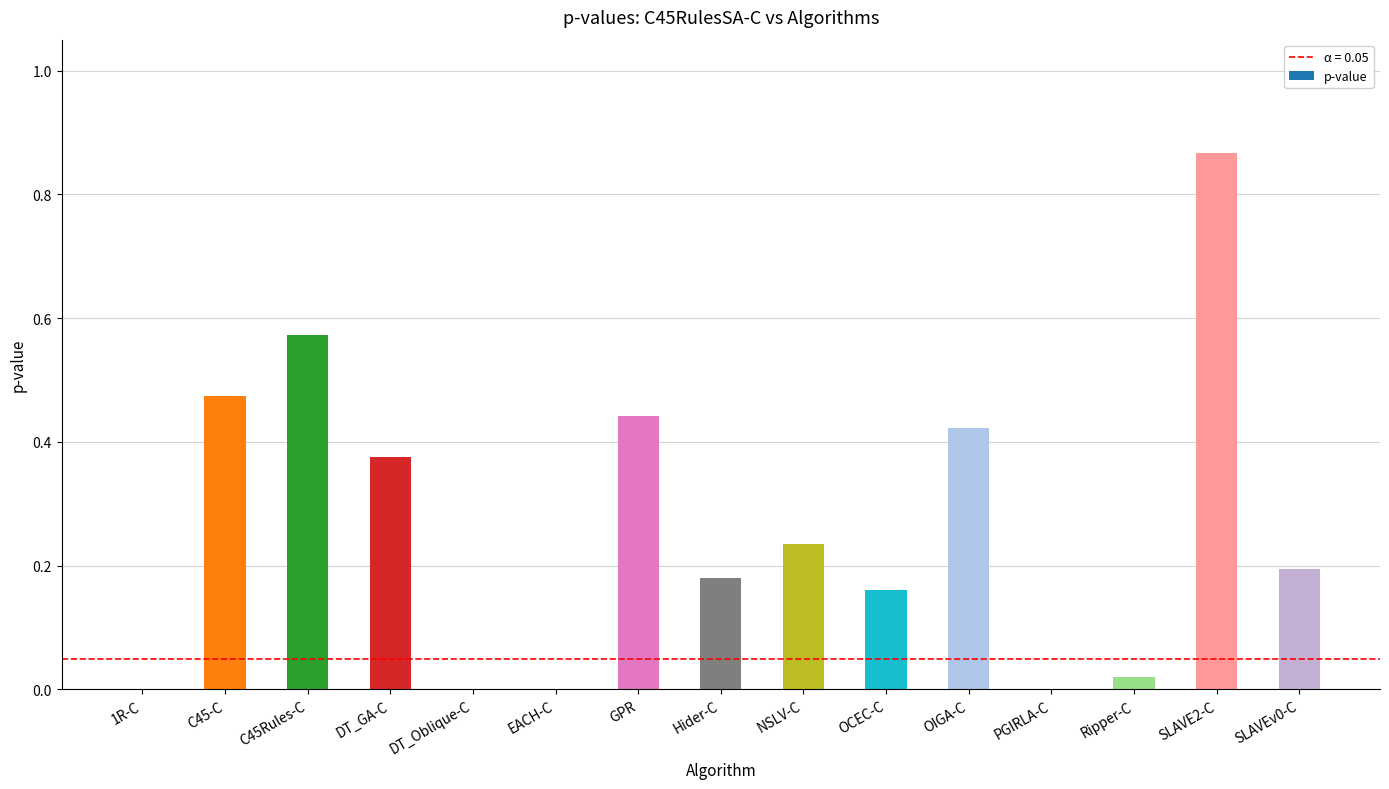

Is it true that the value at C45Rules-C is 0.3?

False